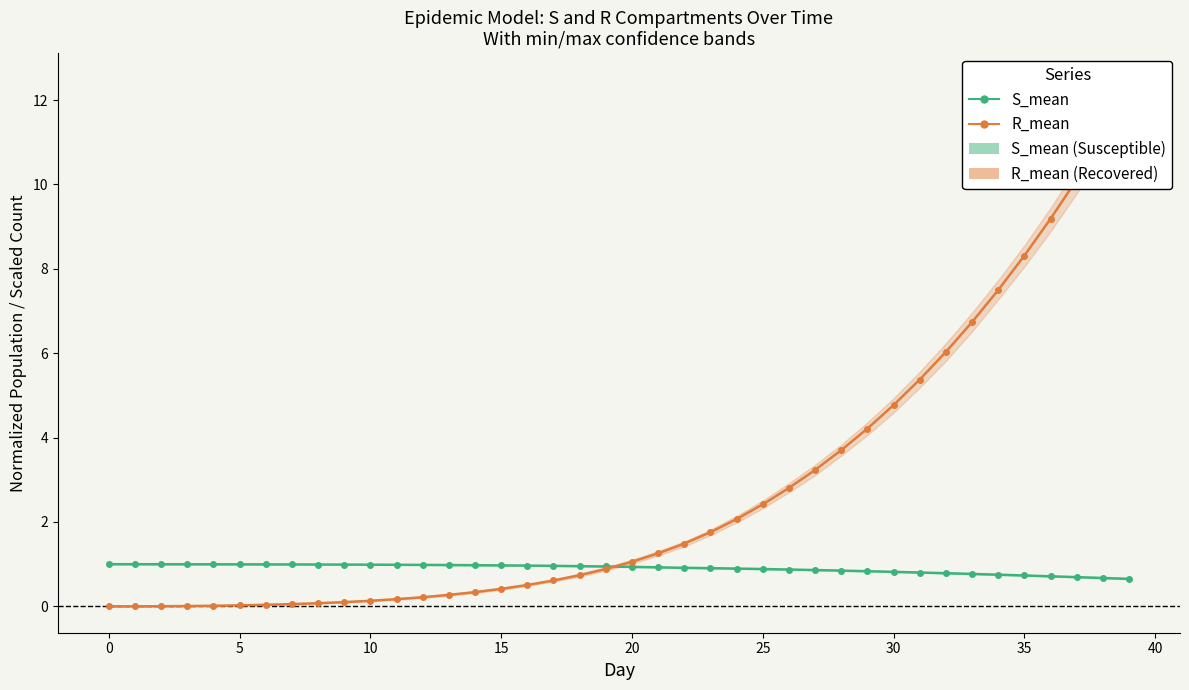

How many data points in R_mean are less than 1?

20